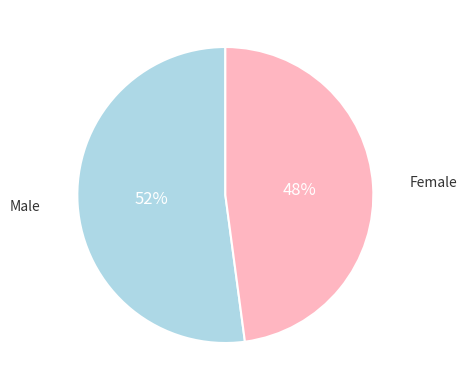

To the nearest percent, what is the average slice percentage?

50%